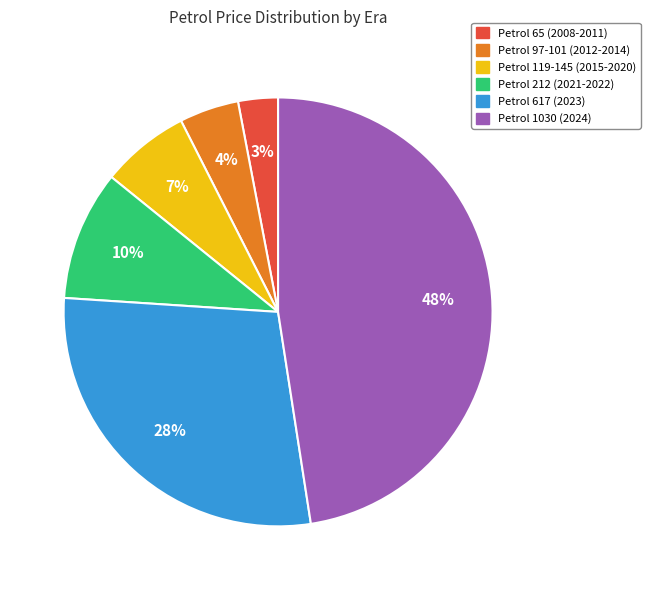

To the nearest percent, what is the difference between the largest and smallest slice percentages?

45%